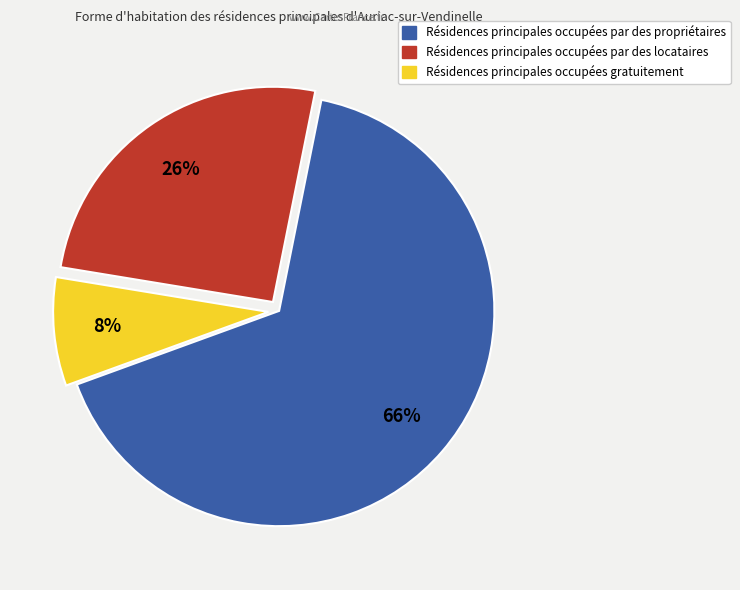

How many segments does this pie chart have?

3